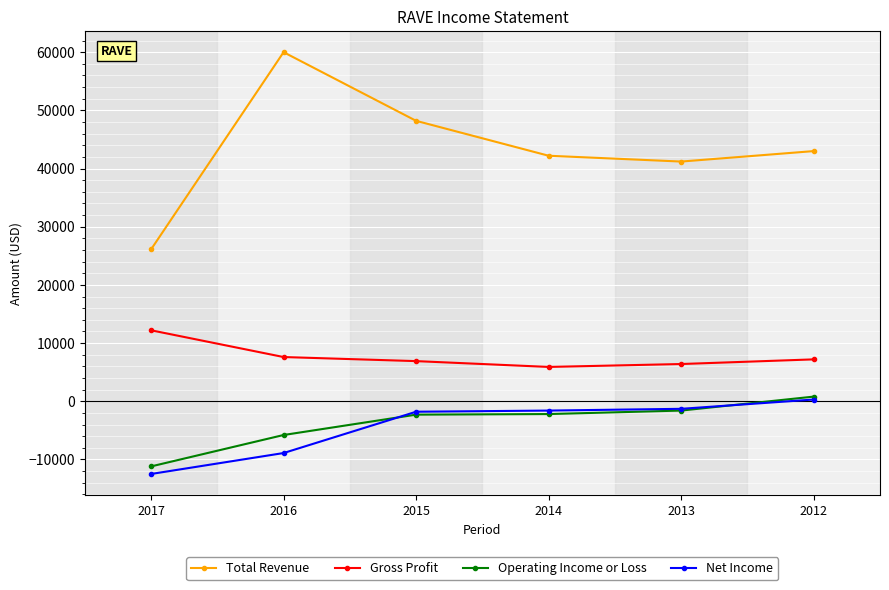

How many lines are shown in the chart?

4